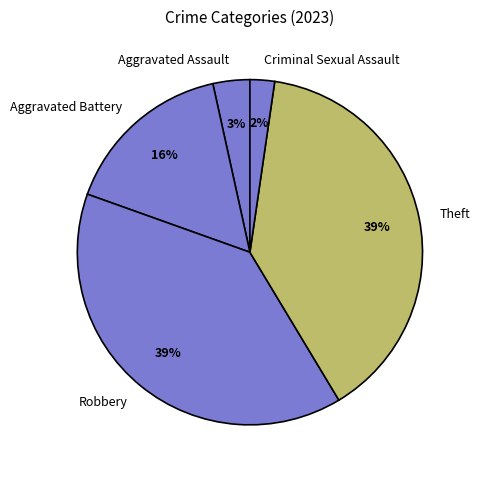

To the nearest percent, what is the average slice percentage?

20%